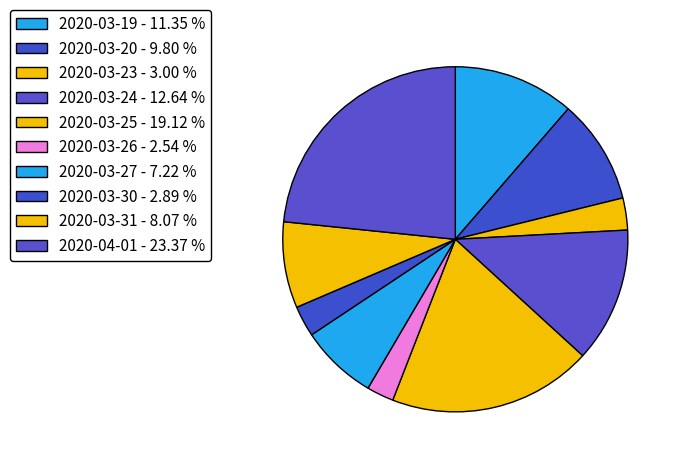

Count the number of slices in the pie.

10